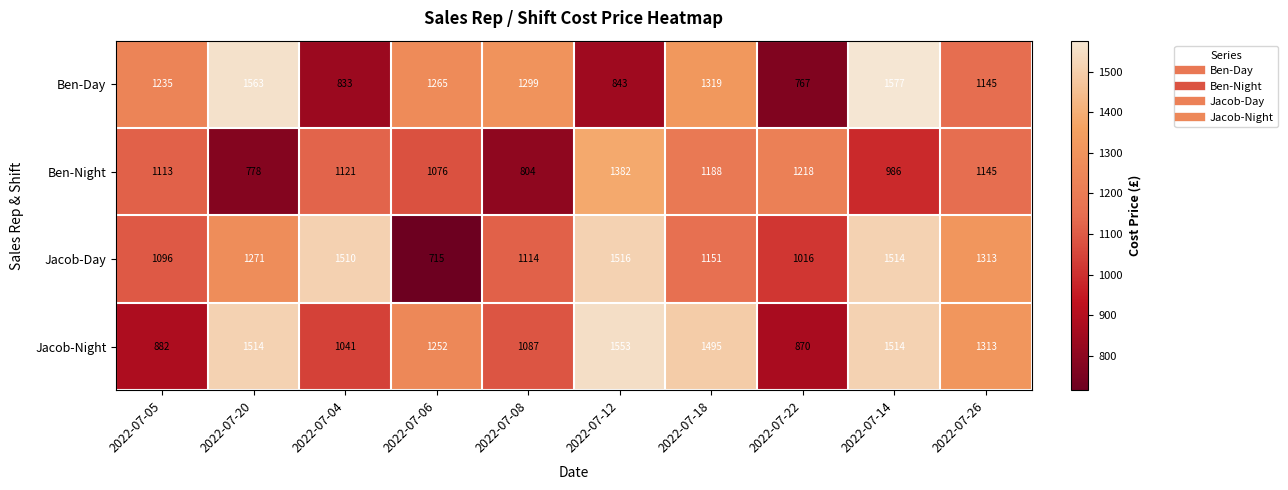

Count the number of data series in this chart.

4